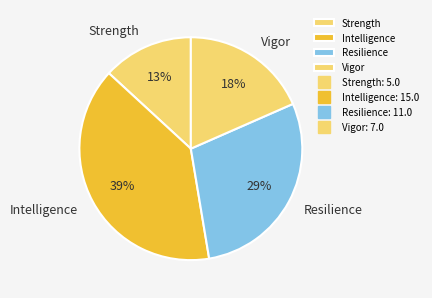

Rank the categories by value from lowest to highest.

Strength, Vigor, Resilience, Intelligence